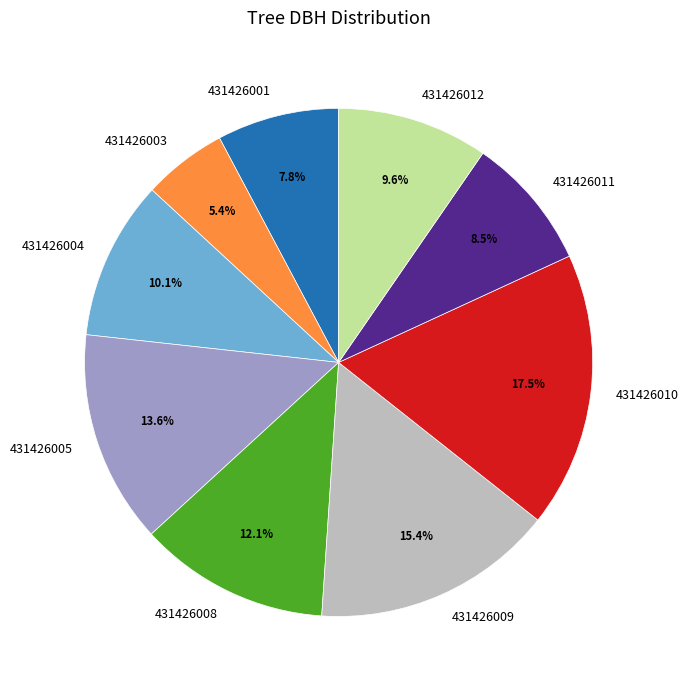

Combined, do 431426010 and 431426012 account for over 50%?

No